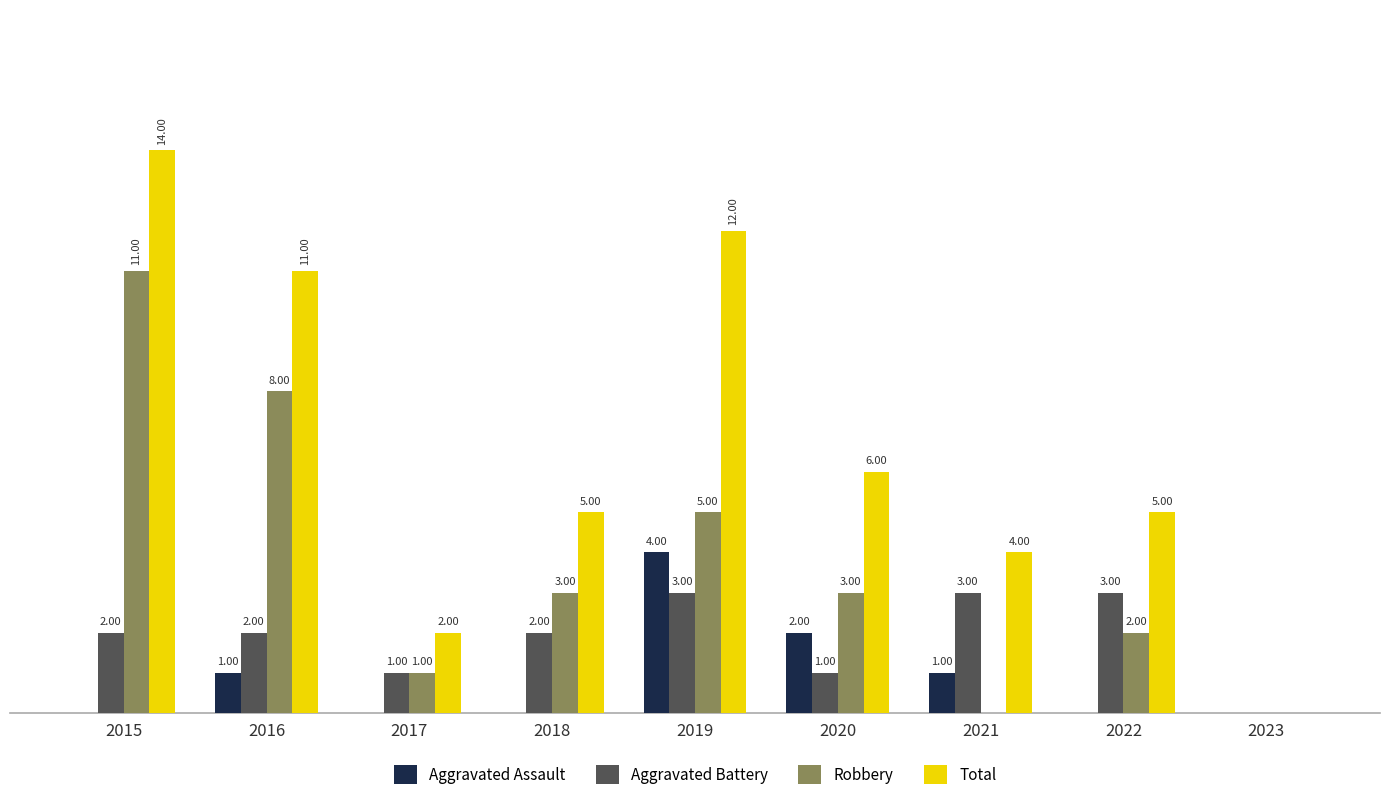

Which series has the largest total across all categories?

Total